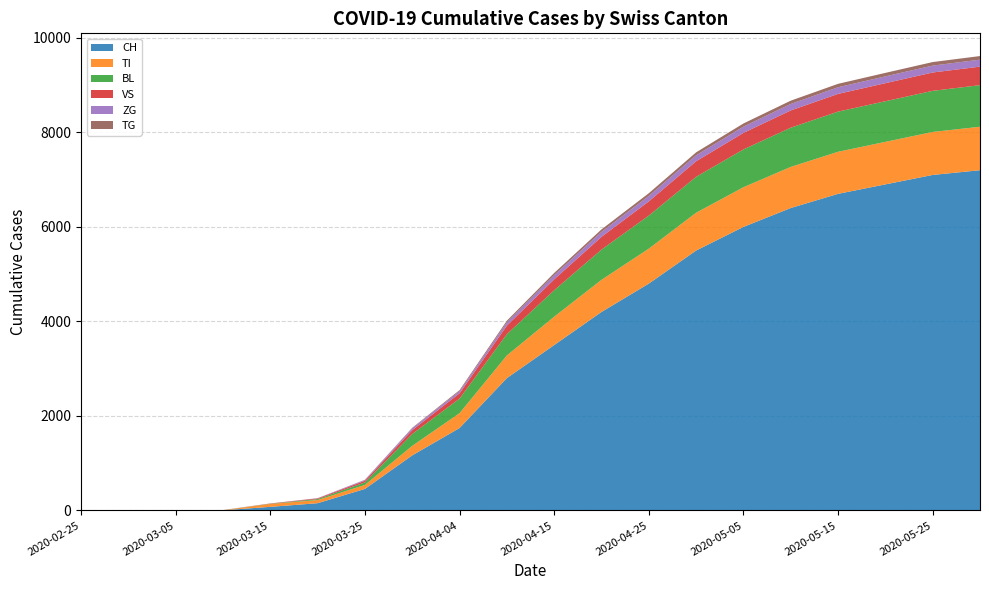

Reading left to right, what are all the values shown in this chart?

CH: 0	0	2	4	76	153	455	1165	1744	2800	3500	4200	4800	5500	6000	6400	6700	6900	7100	7200
TI: 0	0	0	0	61	67	85	202	314	480	600	680	740	800	840	870	890	900	910	920
BL: 0	0	0	2	5	20	53	251	309	450	560	640	700	760	800	830	850	860	870	880
VS: 0	0	2	2	6	15	35	81	112	180	230	270	300	330	350	365	375	382	388	392
ZG: 0	0	0	0	0	5	18	39	46	70	90	105	115	125	132	137	141	144	146	148
TG: 0	0	0	0	0	0	4	11	21	35	45	52	58	63	67	70	72	74	75	76